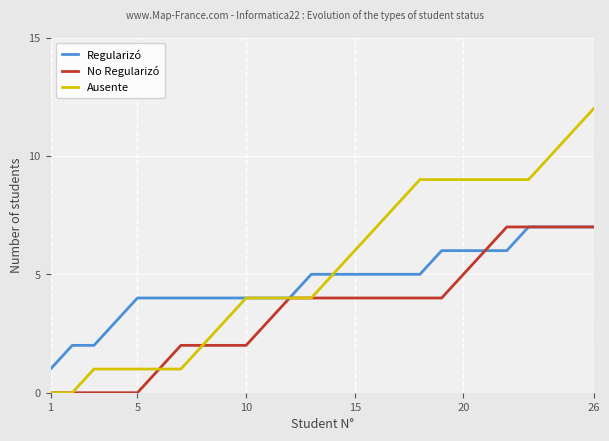

Reading right to left, list all the values displayed in this chart.

Regularizó: 7	7	7	7	6	6	6	6	5	5	5	5	5	5	4	4	4	4	4	4	4	4	3	2	2	1
No Regularizó: 7	7	7	7	7	6	5	4	4	4	4	4	4	4	4	3	2	2	2	2	1	0	0	0	0	0
Ausente: 12	11	10	9	9	9	9	9	9	8	7	6	5	4	4	4	4	3	2	1	1	1	1	1	0	0